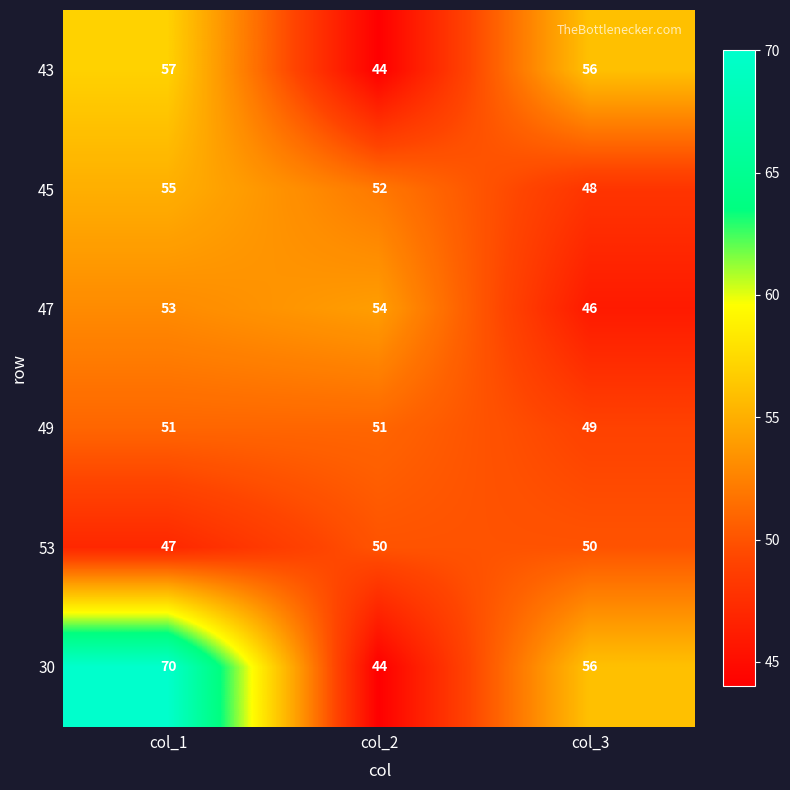

Reading left to right, transcribe all the data shown in this chart.

43: col_1=57	col_2=44	col_3=56
45: col_1=55	col_2=52	col_3=48
47: col_1=53	col_2=54	col_3=46
49: col_1=51	col_2=51	col_3=49
53: col_1=47	col_2=50	col_3=50
30: col_1=70	col_2=44	col_3=56